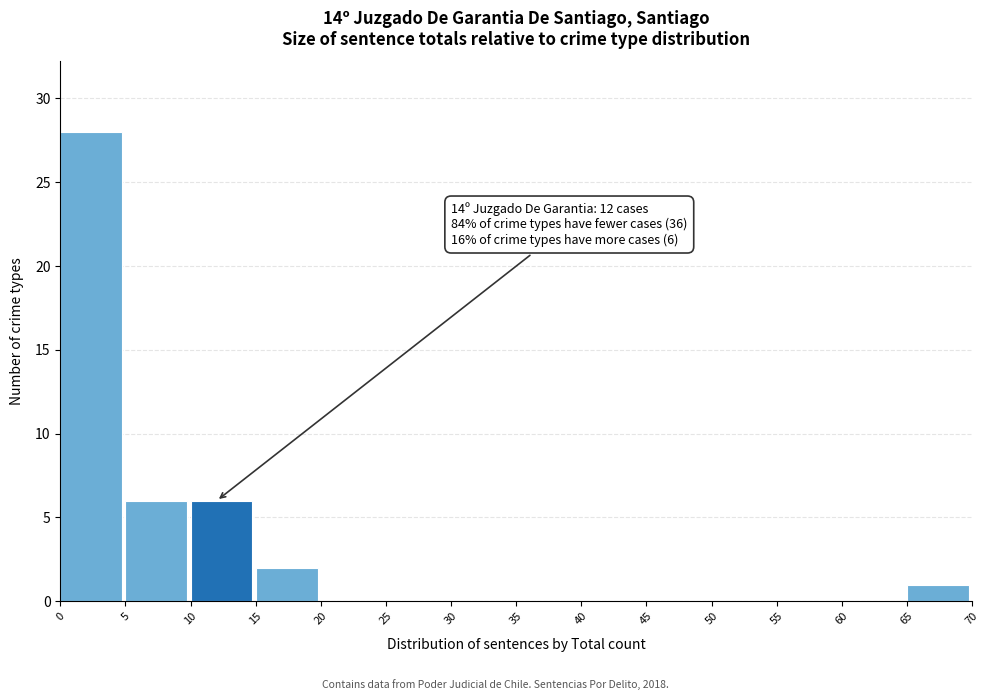

Over which range of the x-axis is the bar tallest?

0 to 5